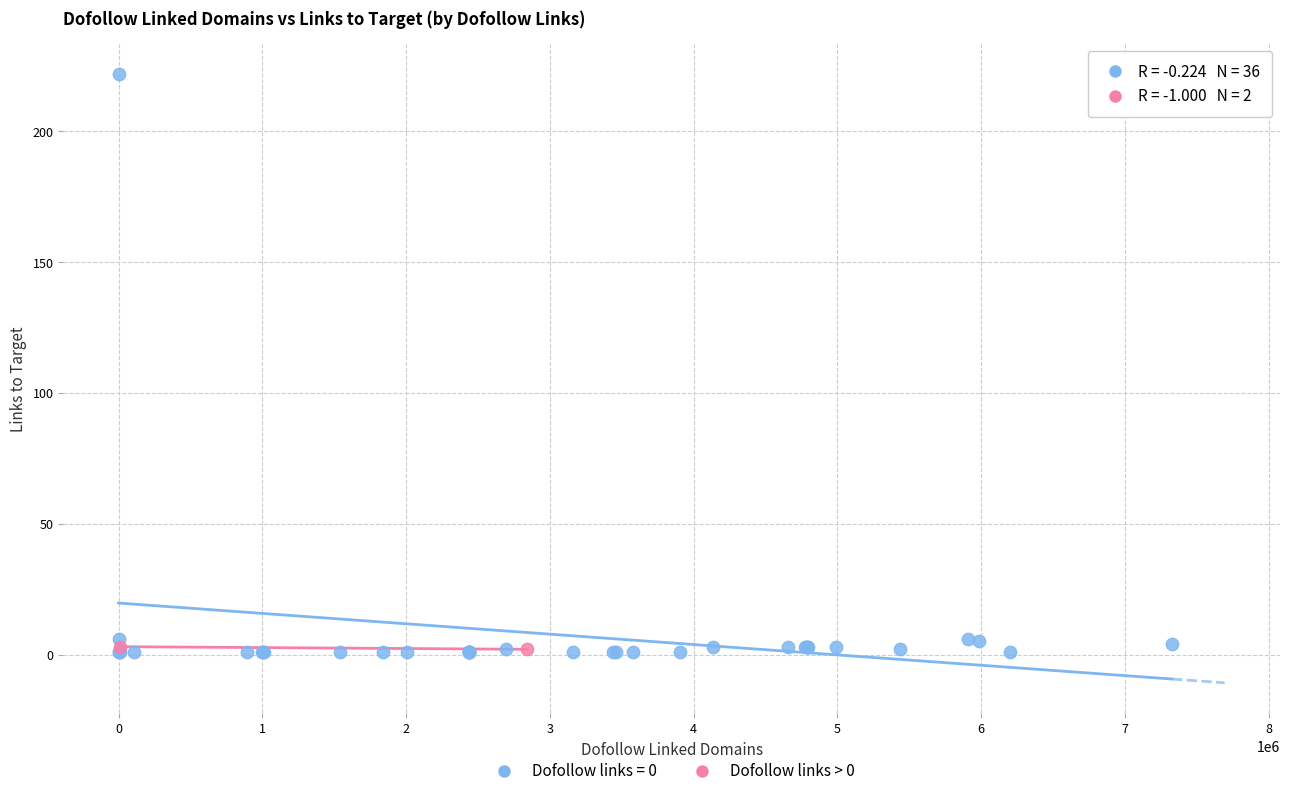

What are all the series names shown in the legend?

Dofollow links = 0, Dofollow links > 0